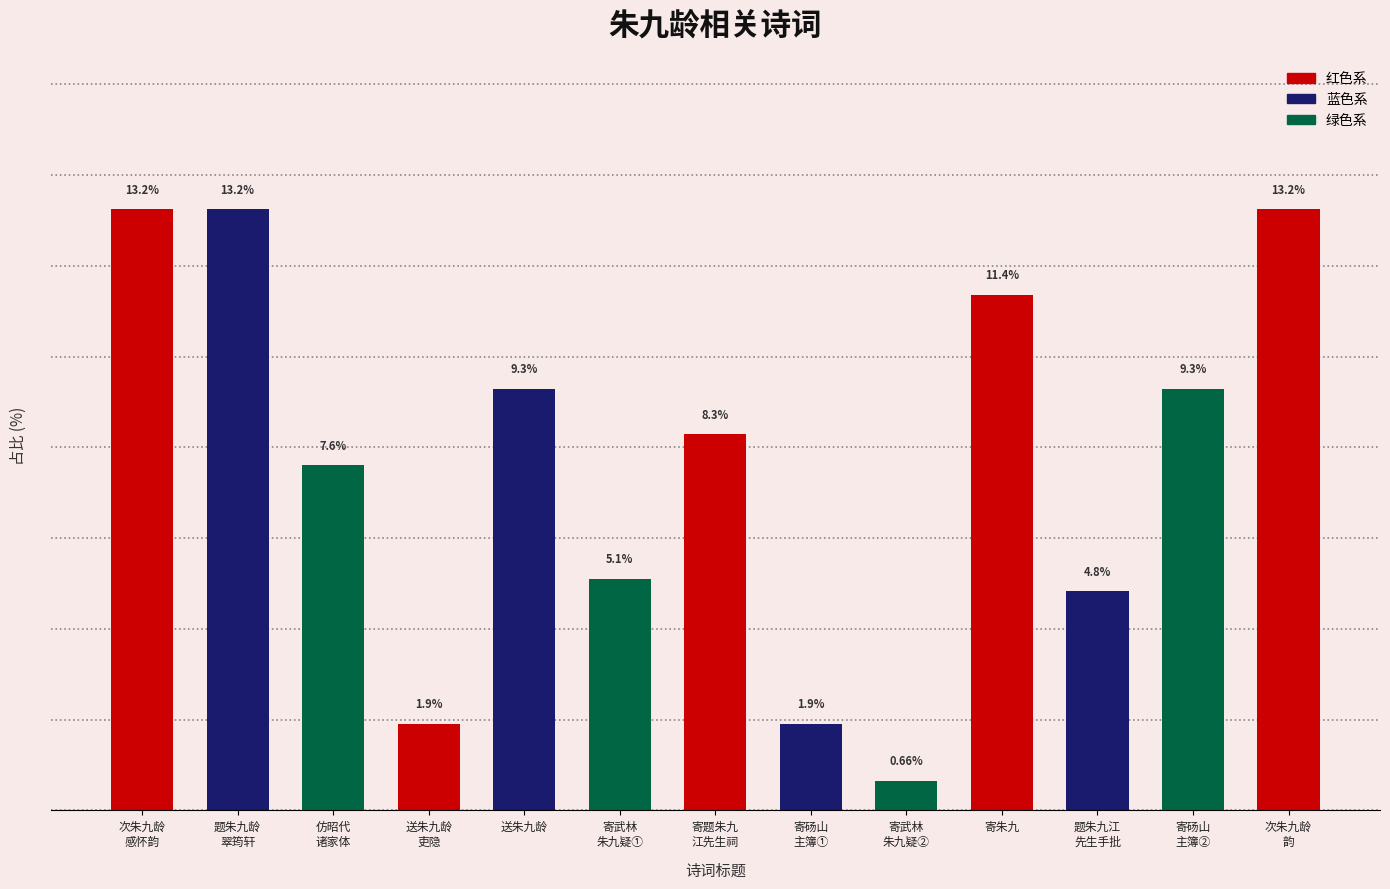

What is the label of the 9th bar from the right?

送朱九龄